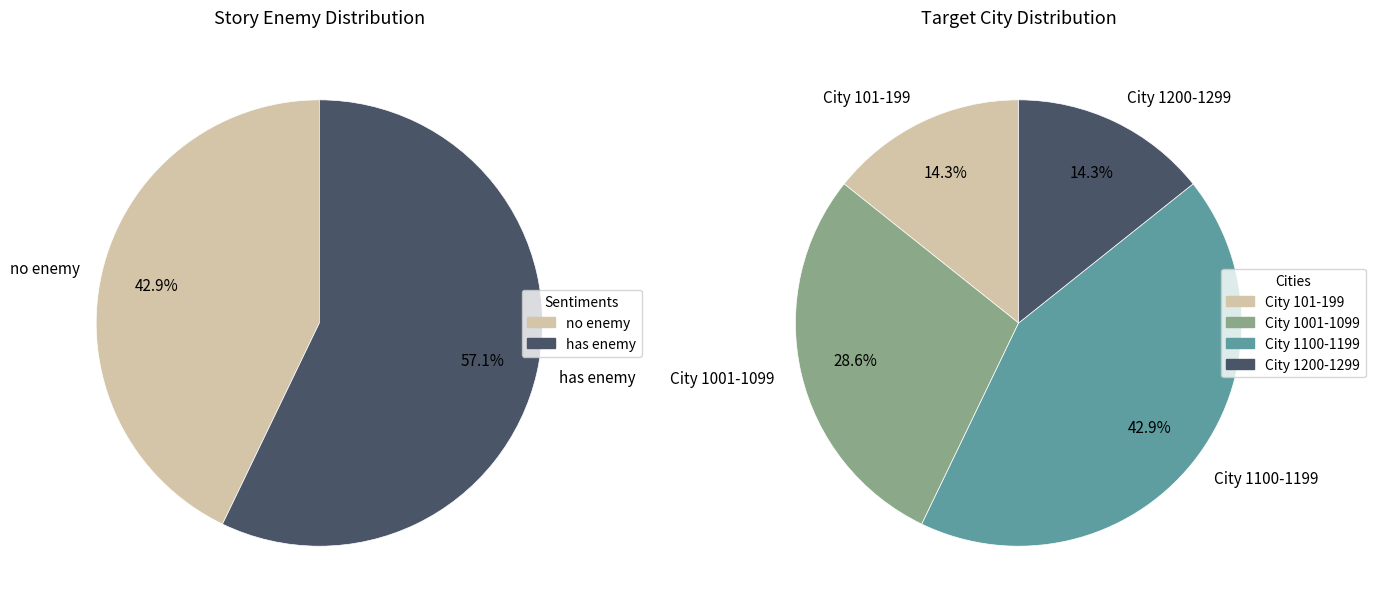

True or false: 北海之战 accounts for 29% of the total.

False